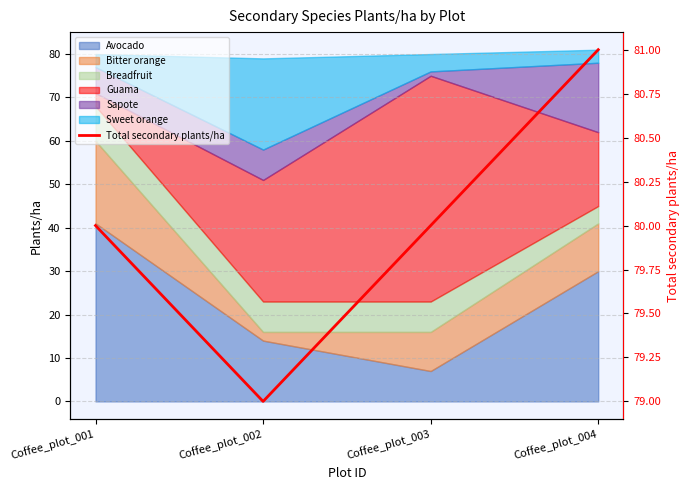

Where is the data nearest to the value 80?

Coffee_plot_001